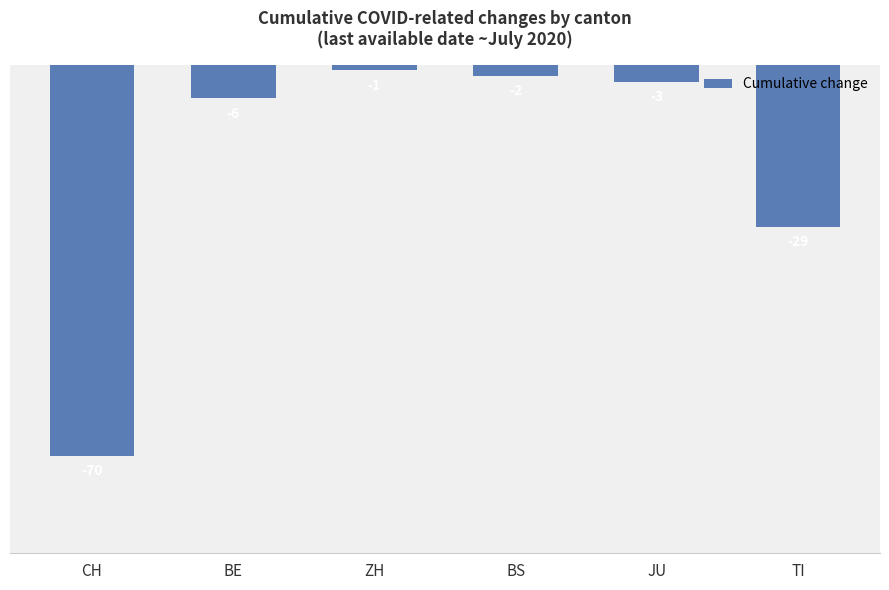

Reading left to right, what are all the values shown in this chart?

CH=-70	BE=-6	ZH=-1	BS=-2	JU=-3	TI=-29